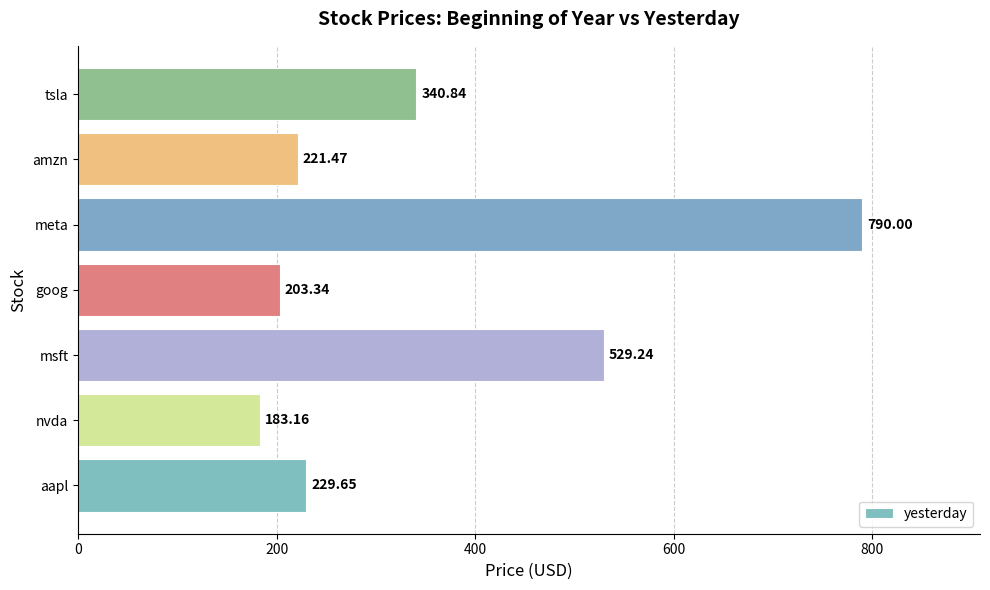

At which label is the value closest to 486?

msft